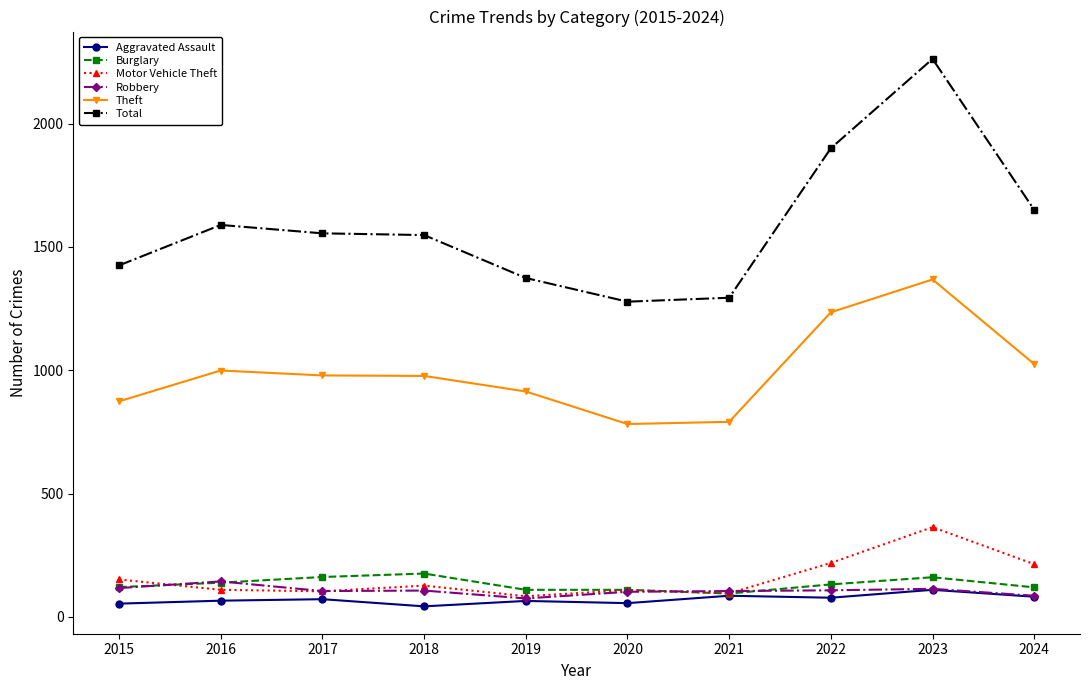

What are all the series names shown in the legend?

Aggravated Assault, Burglary, Motor Vehicle Theft, Robbery, Theft, Total